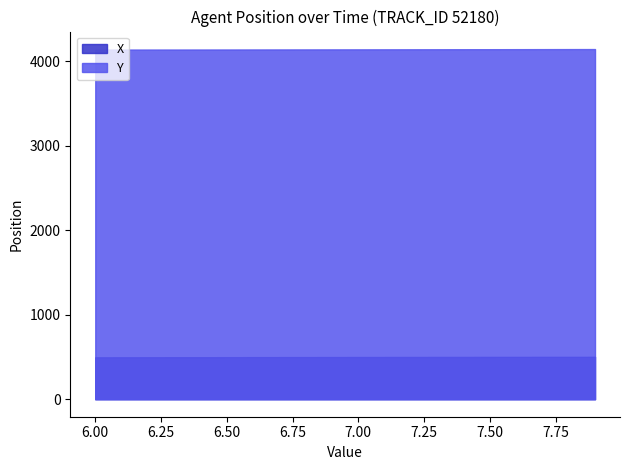

At which label does Y reach its peak?

7.9